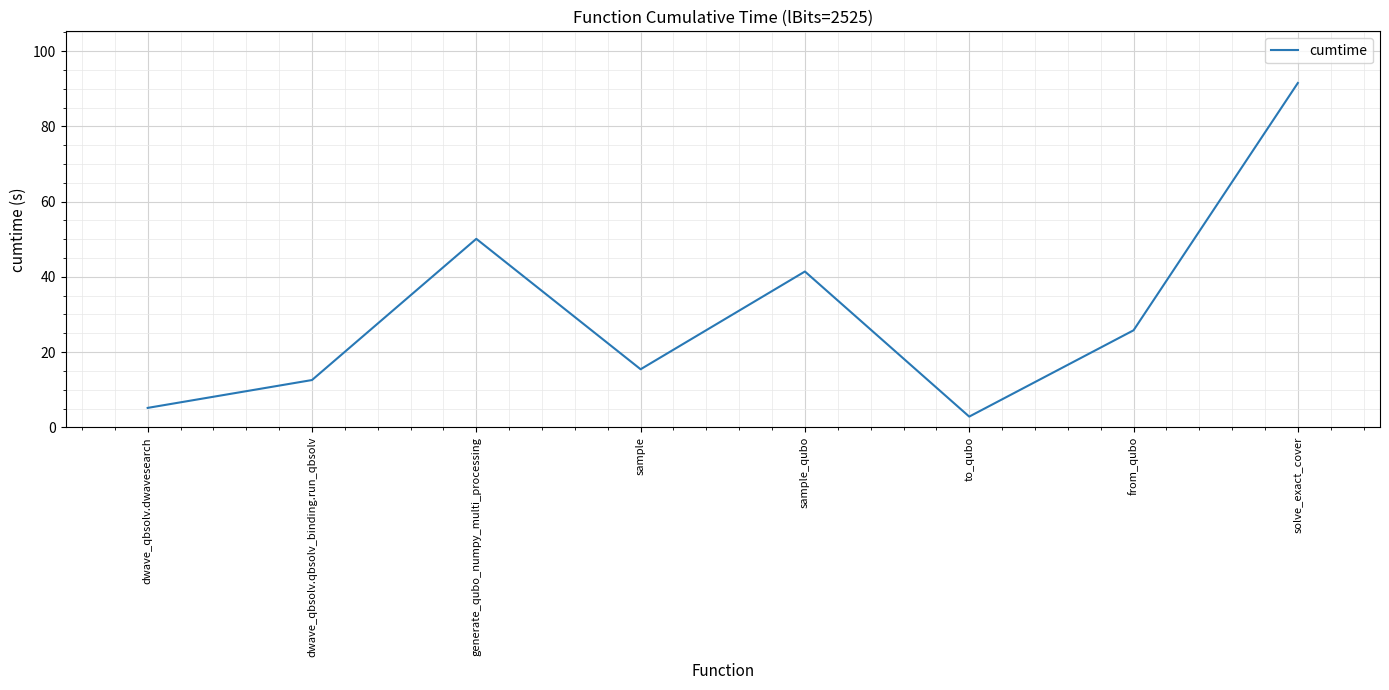

List the labels in order of value, smallest first.

to_qubo, dwave_qbsolv.dwavesearch, dwave_qbsolv.qbsolv_binding.run_qbsolv, sample, from_qubo, sample_qubo, generate_qubo_numpy_multi_processing, solve_exact_cover